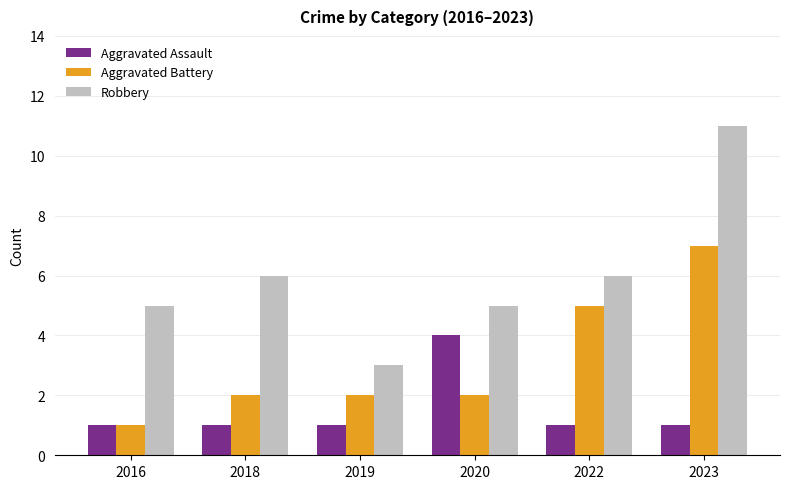

What are all the series names shown in the legend?

Aggravated Assault, Aggravated Battery, Robbery